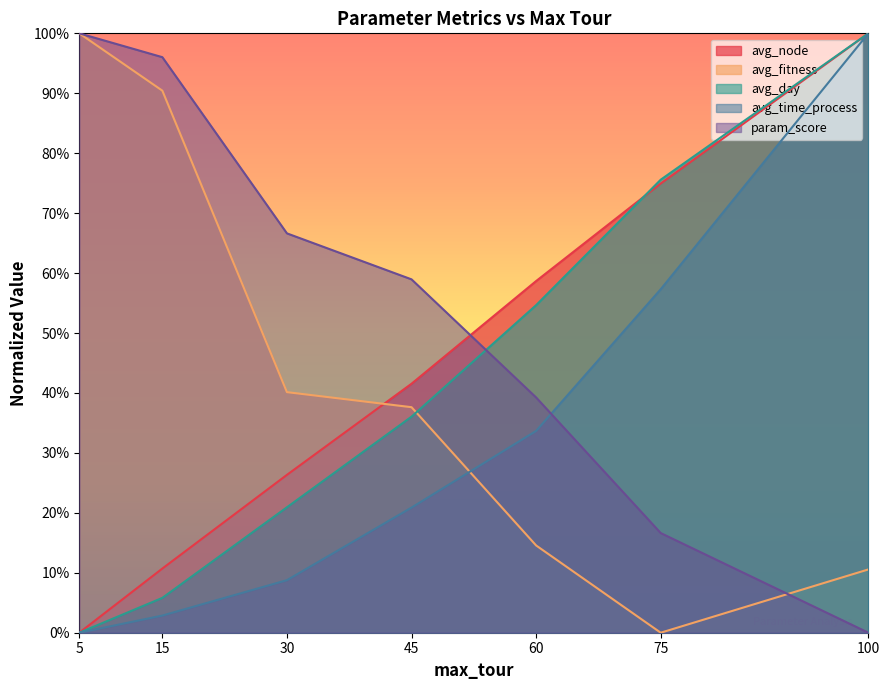

At how many categories does at least one series exceed 0?

7